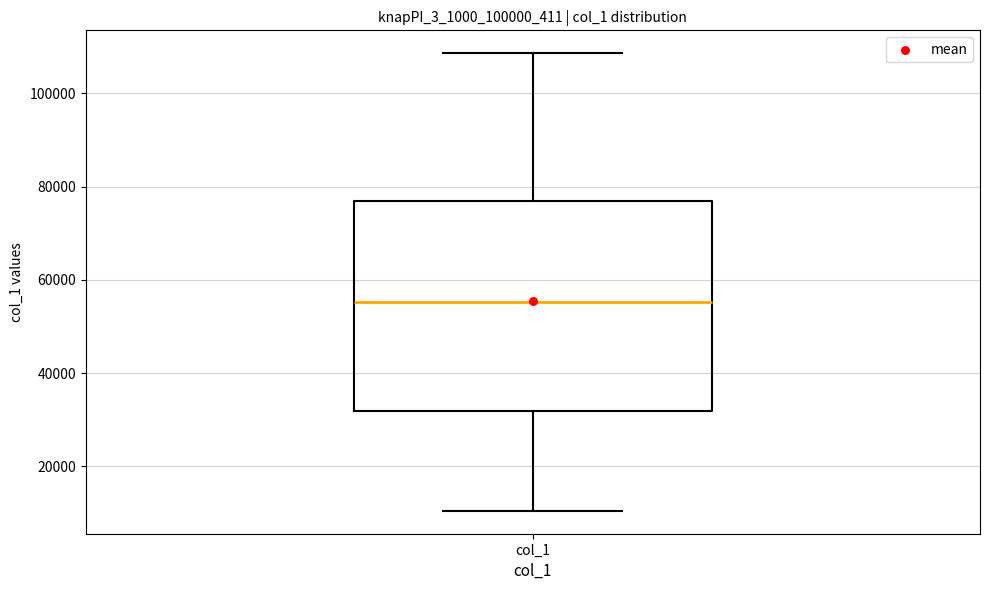

Where does the upper whisker of the box for col_1 end on the y-axis? The values are not printed on the chart, so give them approximately, as read against the axis.

108000